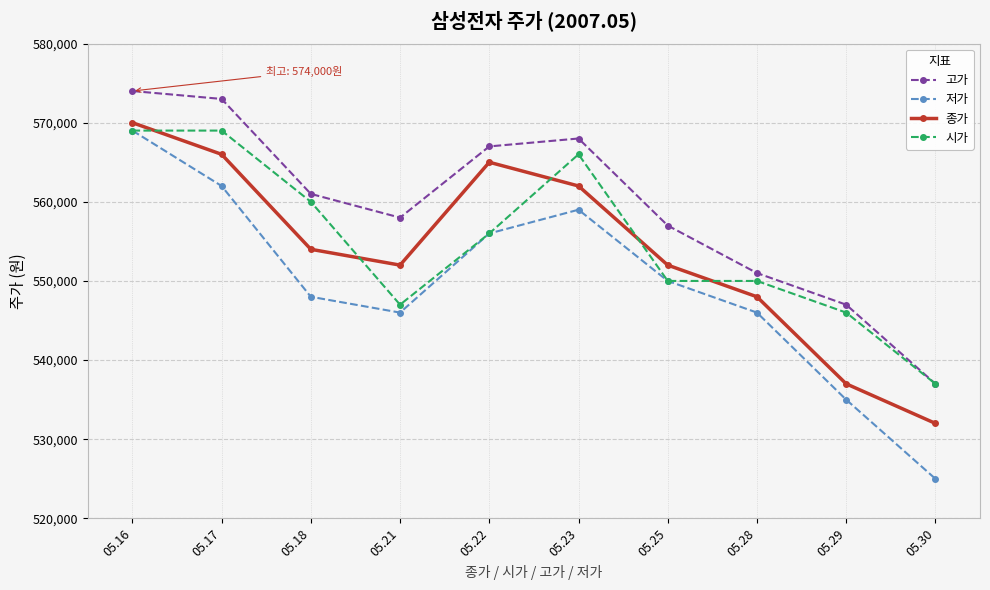

What is the minimum value for 저가?

525000